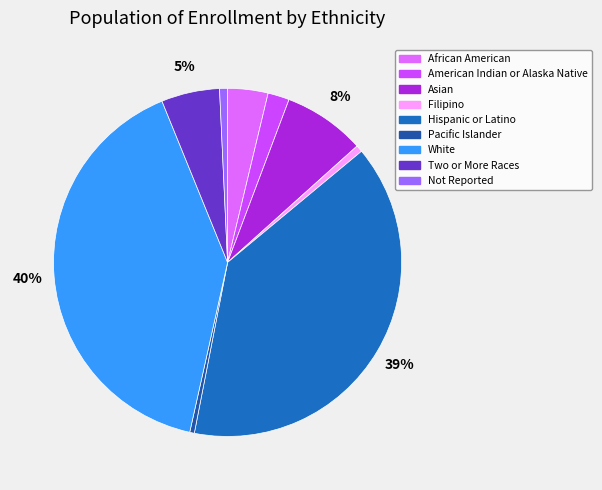

To the nearest percent, what portion does White represent?

40%